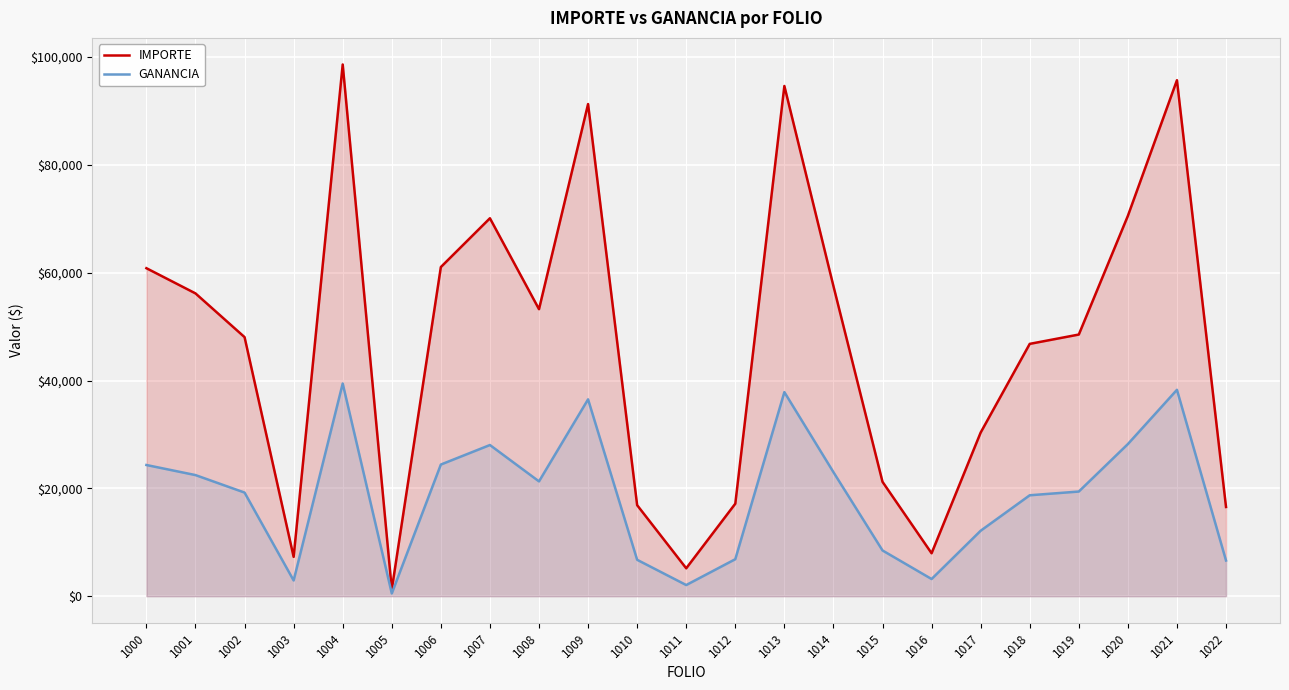

What is the difference between the highest and lowest values at 1015?

12729.0